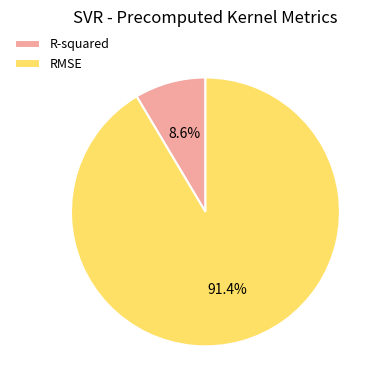

To the nearest percent, what is the average slice percentage?

50%